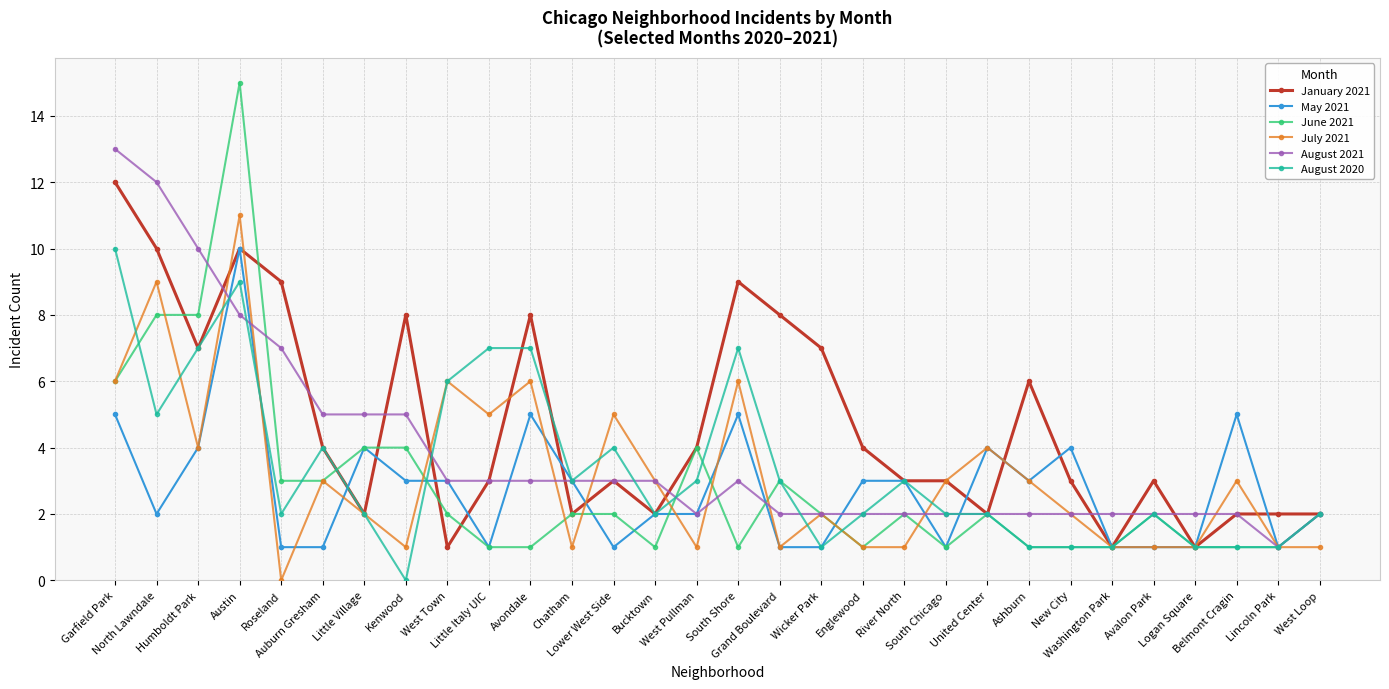

How many data points does each series have?

30